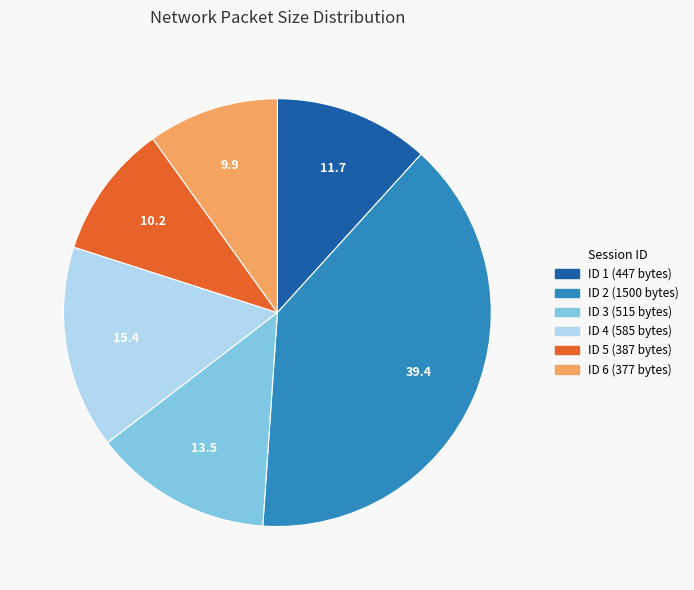

Is there any slice that represents more than half of the pie?

No